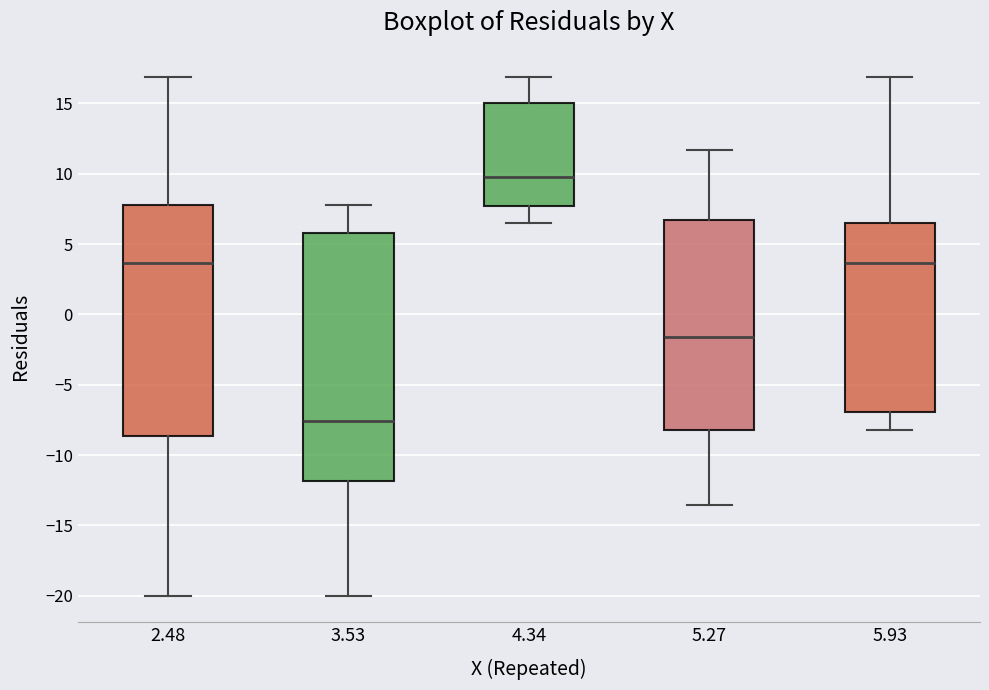

Which box's median line is the highest?

4.34